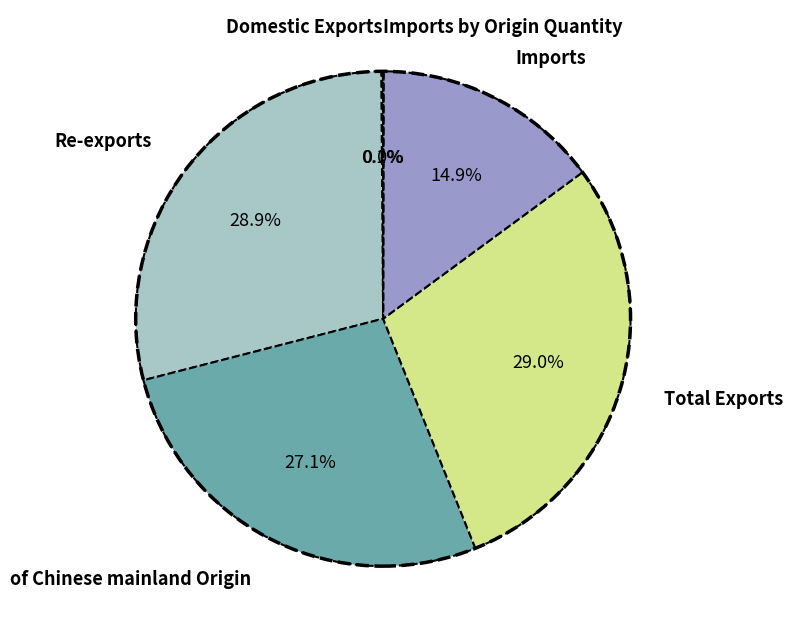

Do Imports and Re-exports together represent more than half of the pie?

No